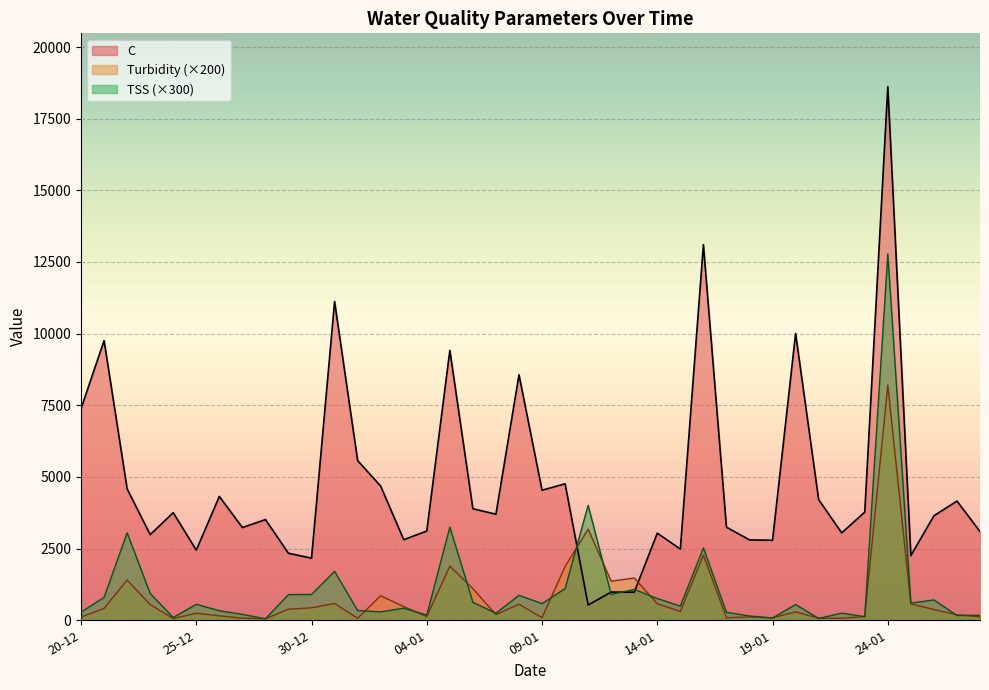

Which category has the lowest value in the TSS series?

28-12